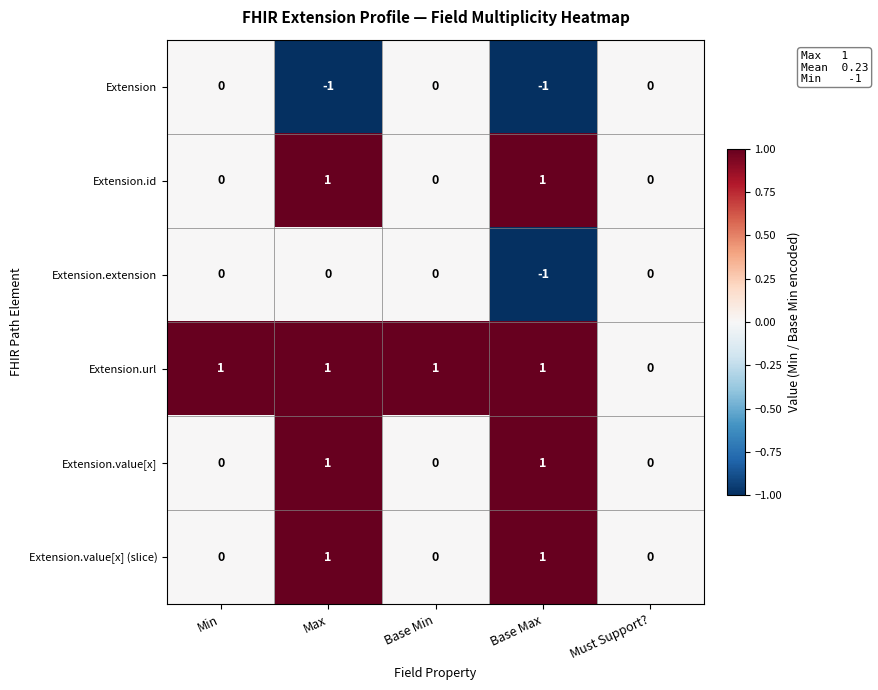

Count the Extension.value[x] (slice) values in the range 0 to 1.

5